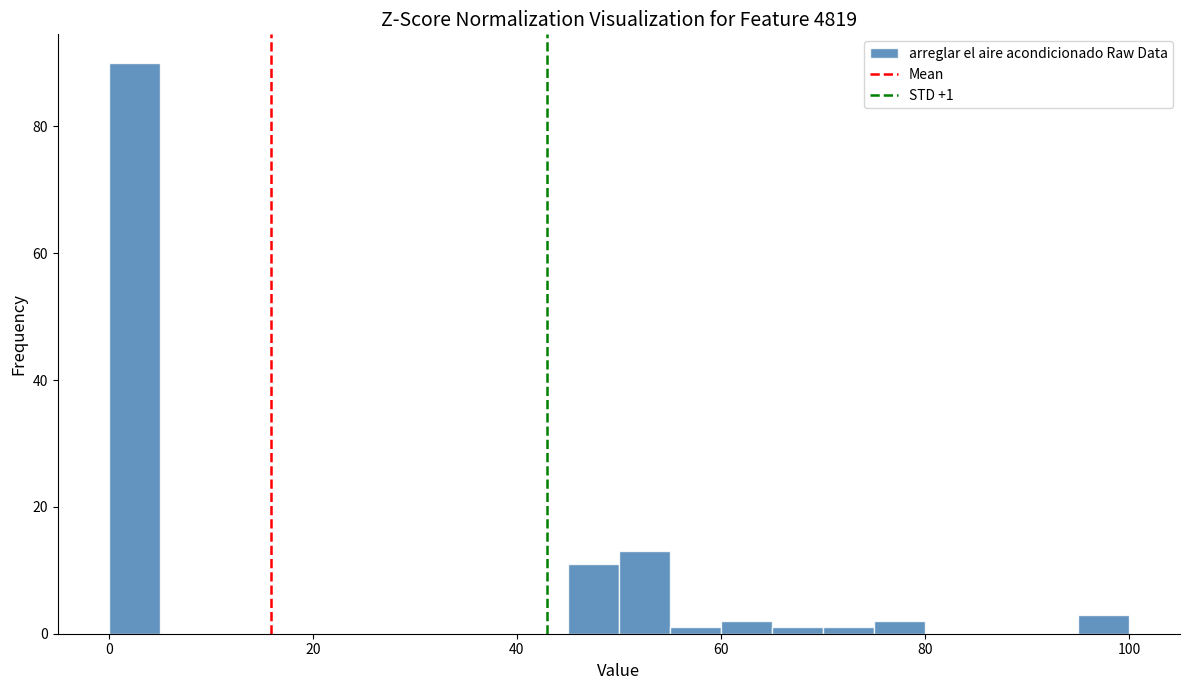

Read against the x-axis, roughly where is the centre of the tallest bar?

2